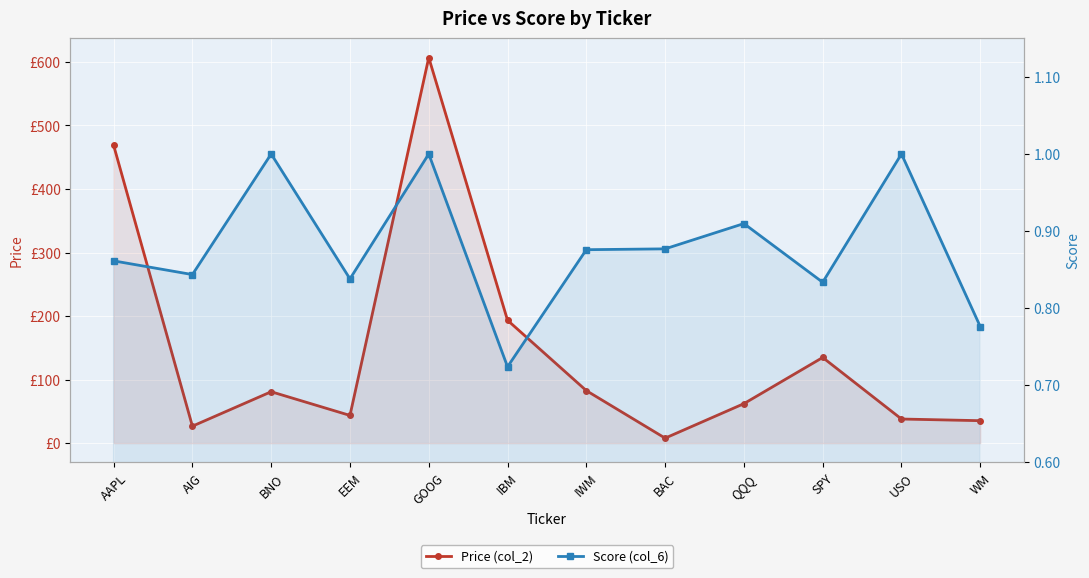

Is it true that Price (col_2) equals 14.4 at WM?

False